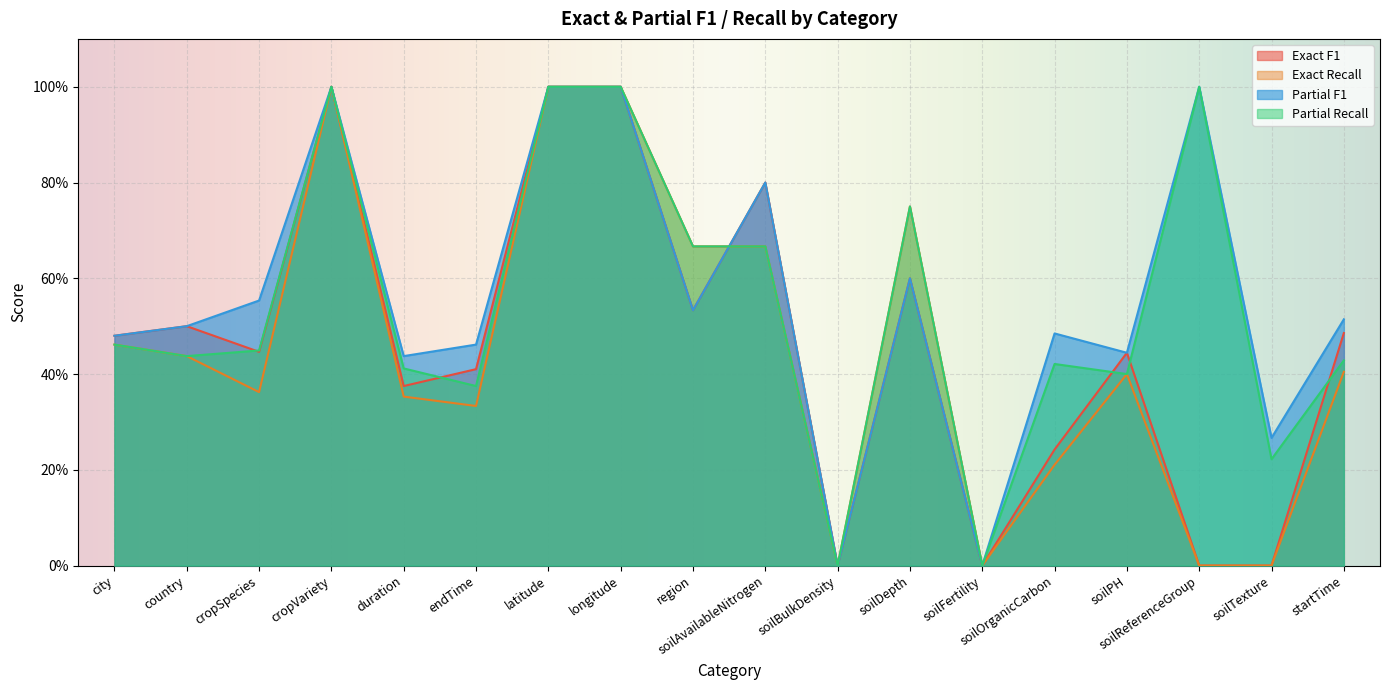

List the series in order of their peak value, highest first.

Exact F1, Exact Recall, Partial F1, Partial Recall